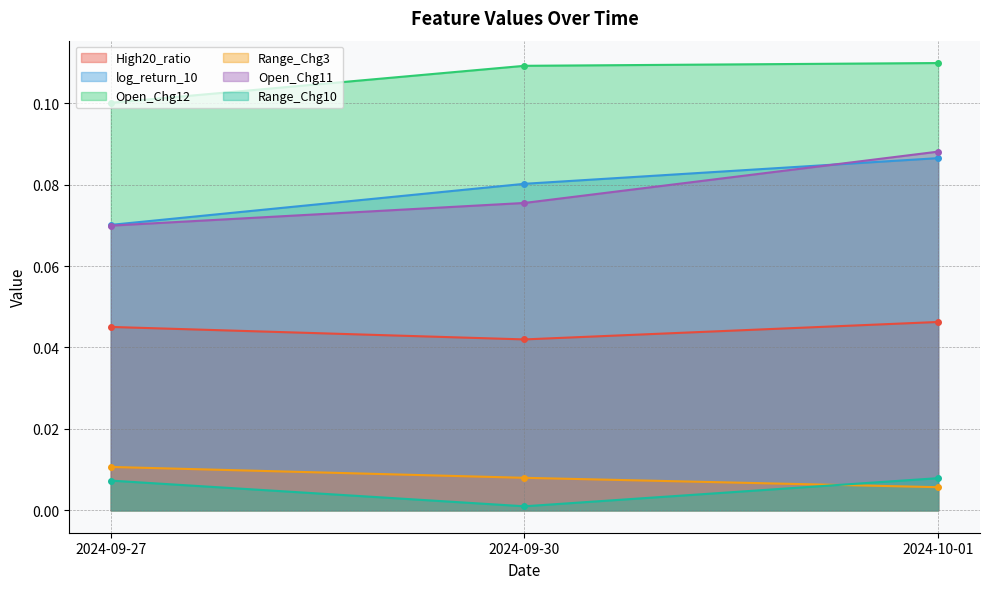

What position from the right is 2024-09-27?

3